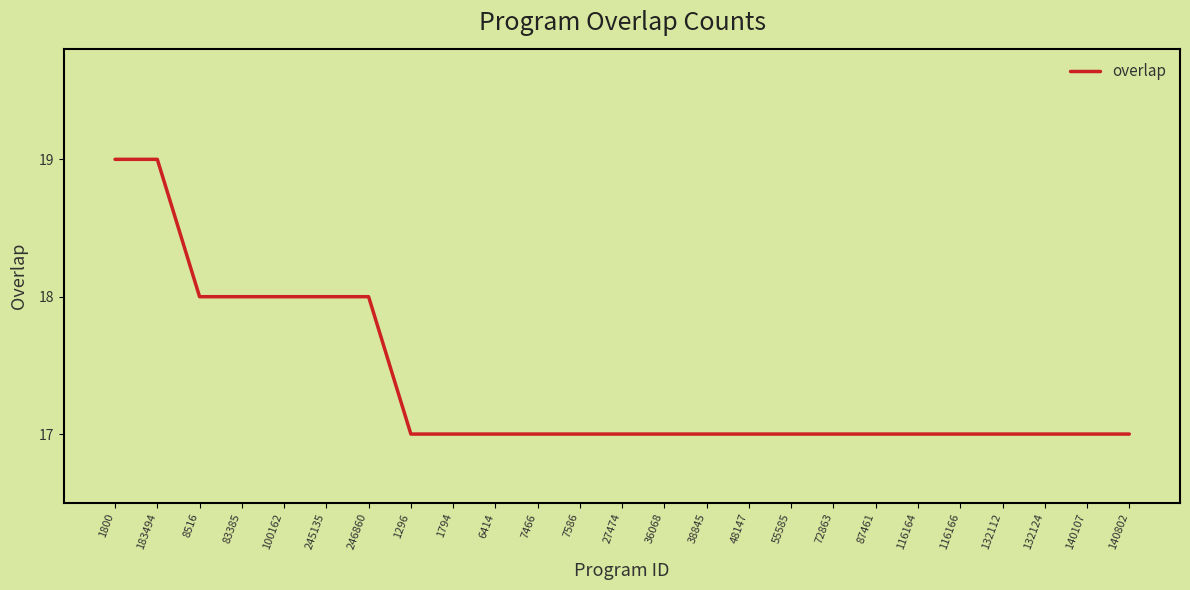

What is the sum of the values at 140802 and 116164?

34